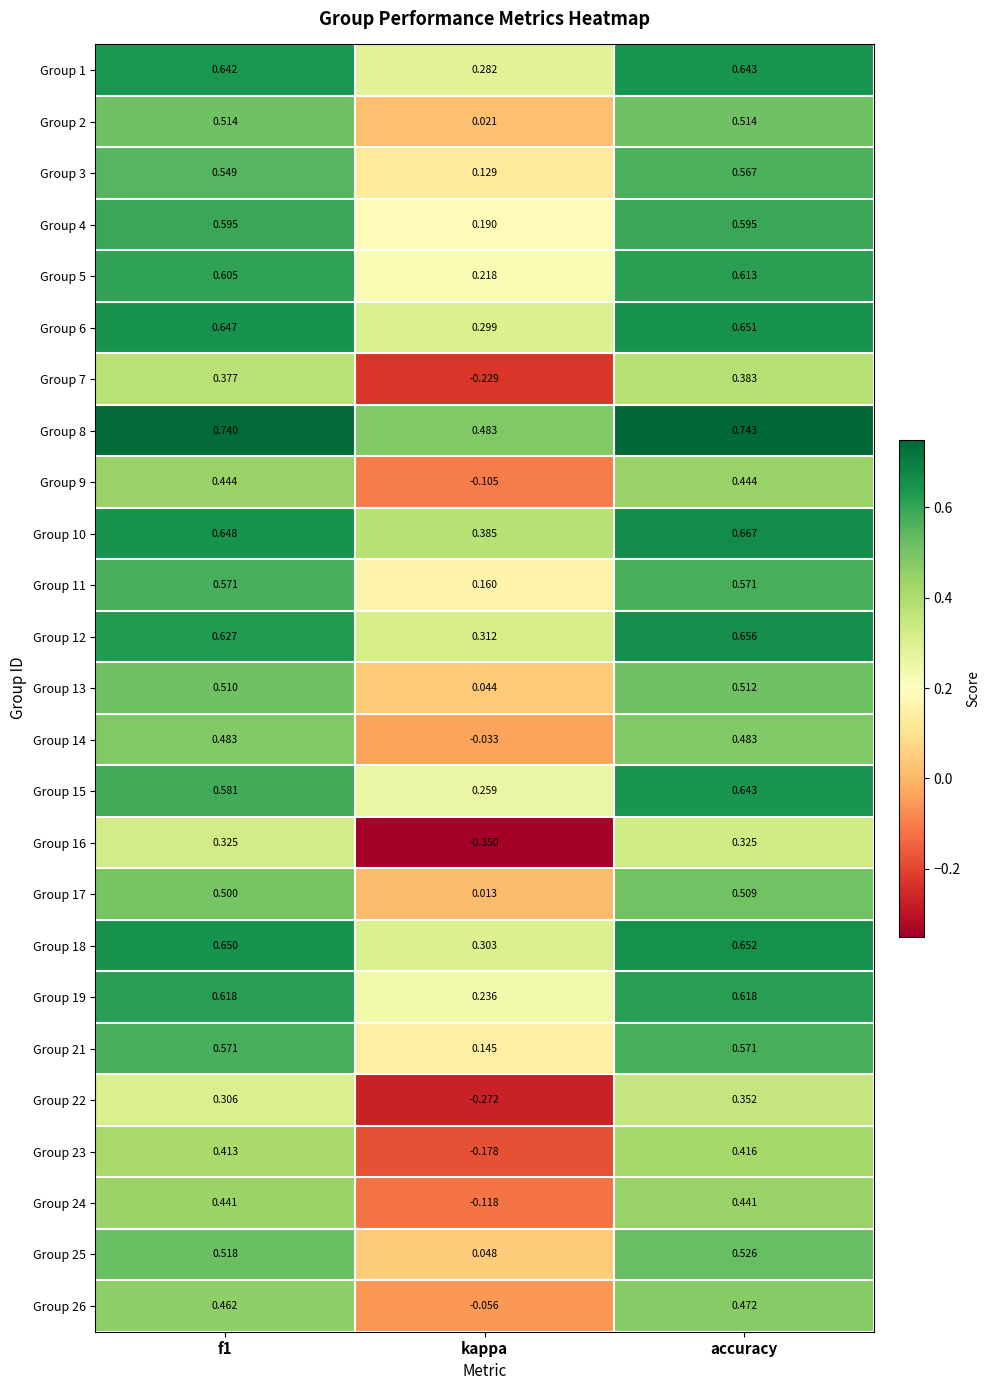

At which category does the chart reach its peak across all series?

accuracy